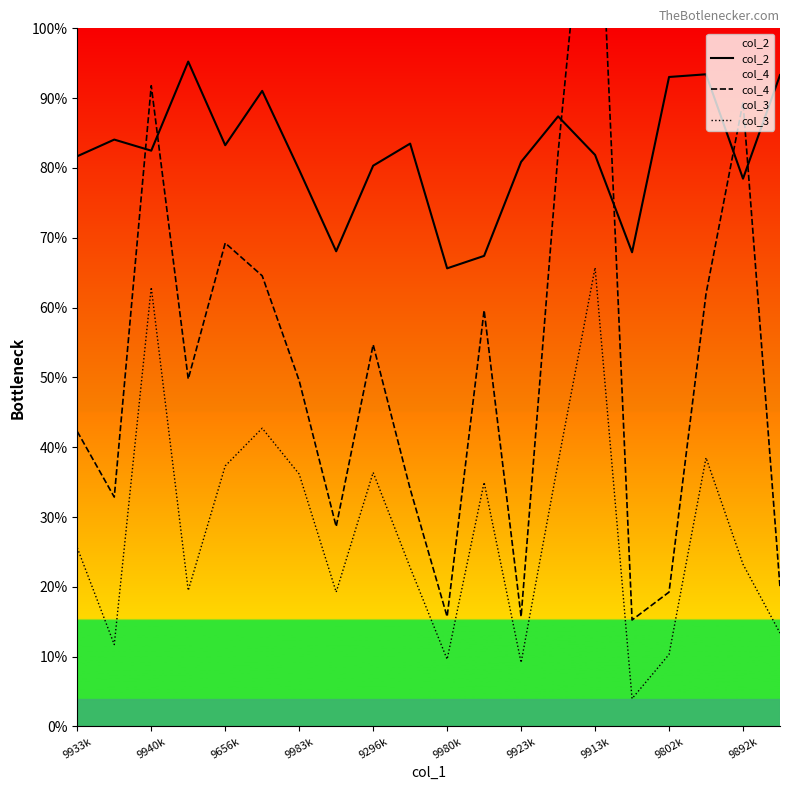

True or false: col_4 has a value of 2802 at 9923k.

False